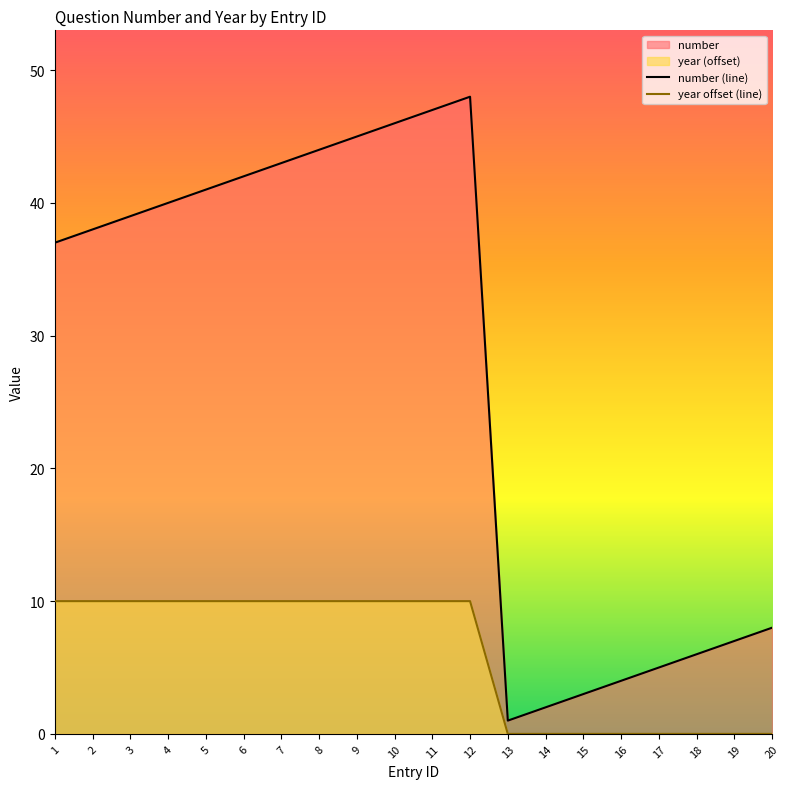

Reading left to right, what are all the values shown in this chart?

number: 1=37	2=38	3=39	4=40	5=41	6=42	7=43	8=44	9=45	10=46	11=47	12=48	13=1	14=2	15=3	16=4	17=5	18=6	19=7	20=8
year: 1=10	2=10	3=10	4=10	5=10	6=10	7=10	8=10	9=10	10=10	11=10	12=10	13=0	14=0	15=0	16=0	17=0	18=0	19=0	20=0